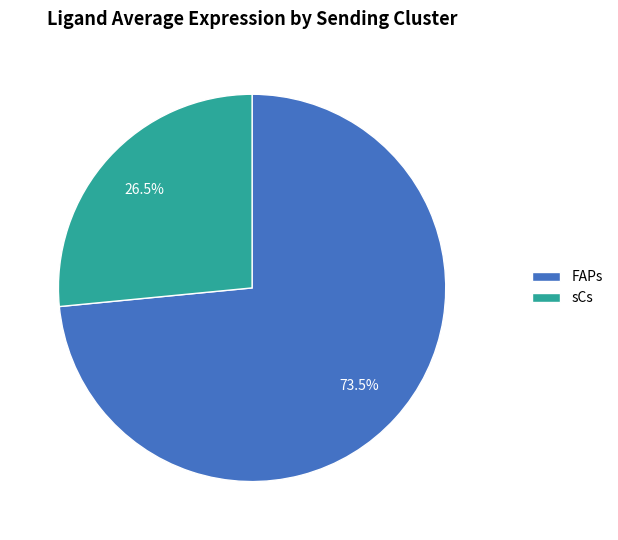

How many slices are in this pie chart?

2